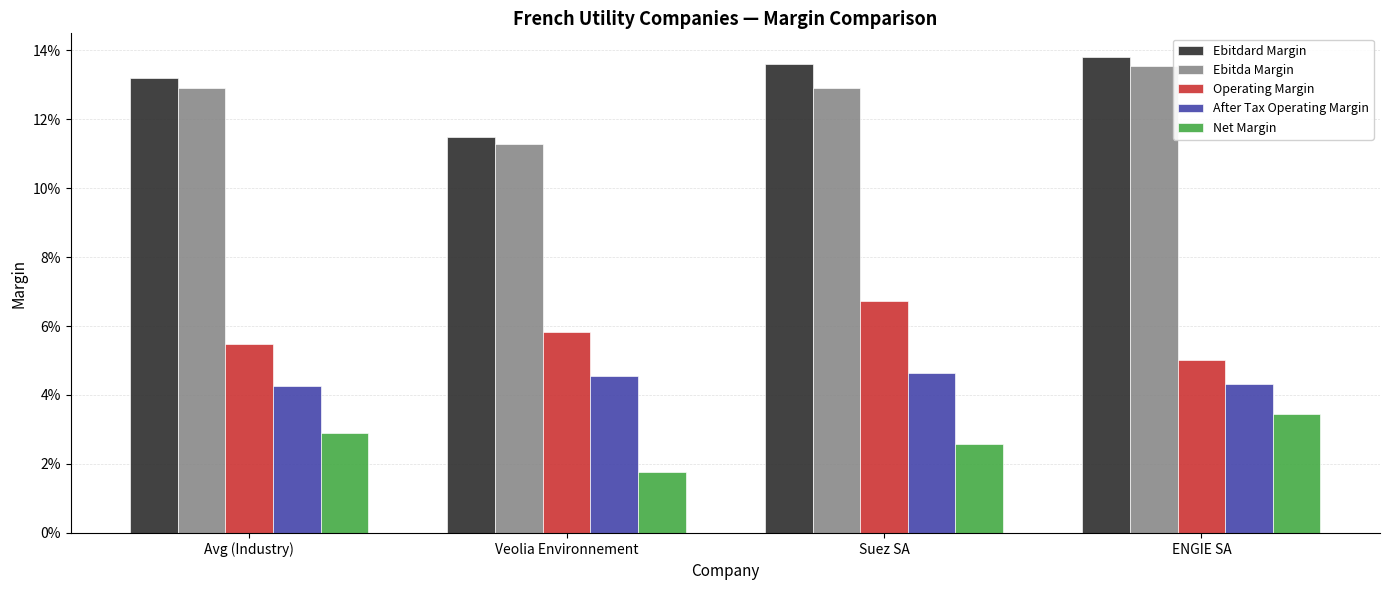

Which series has the largest total across all categories?

Ebitdard Margin